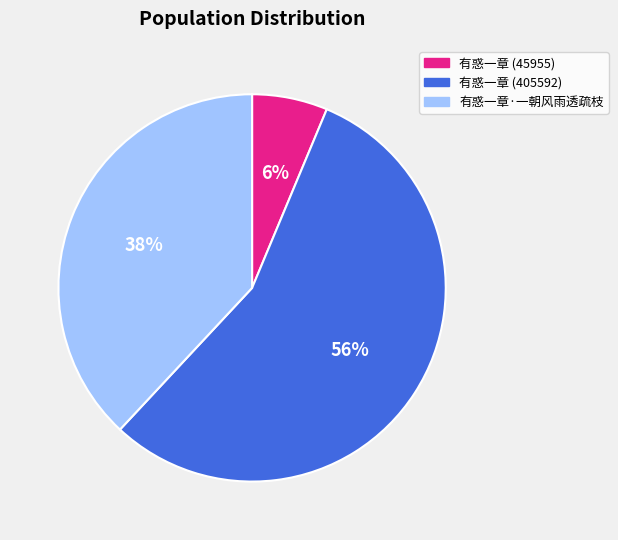

Is the sum of 有惑一章 (405592) and 有惑一章 (45955) greater than half?

Yes